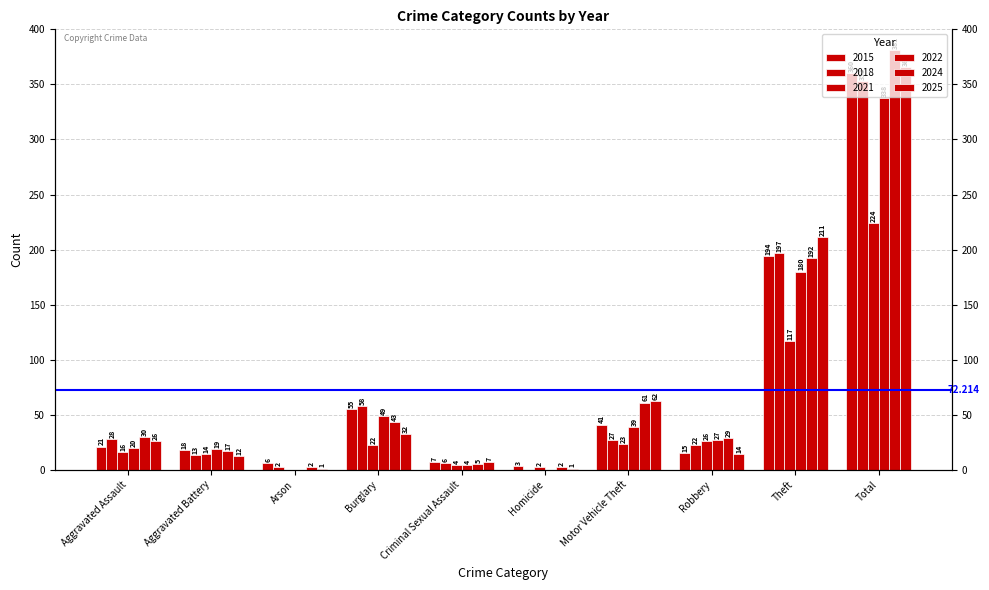

Count the number of categories in the chart.

10